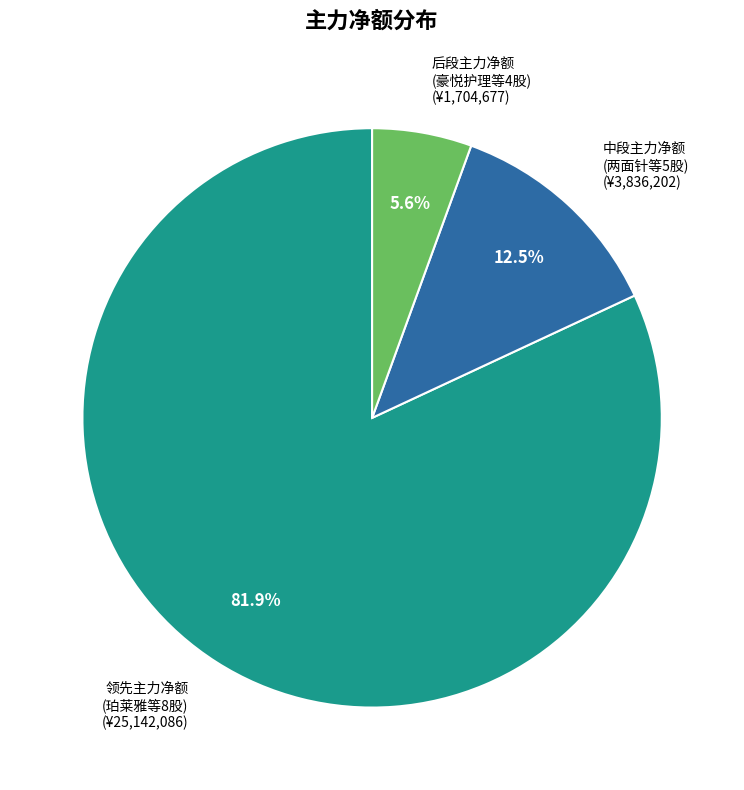

Between 后段主力净额 (豪悦护理等4股) (¥1,704,677) and 领先主力净额 (珀莱雅等8股) (¥25,142,086), which is larger?

领先主力净额 (珀莱雅等8股) (¥25,142,086)